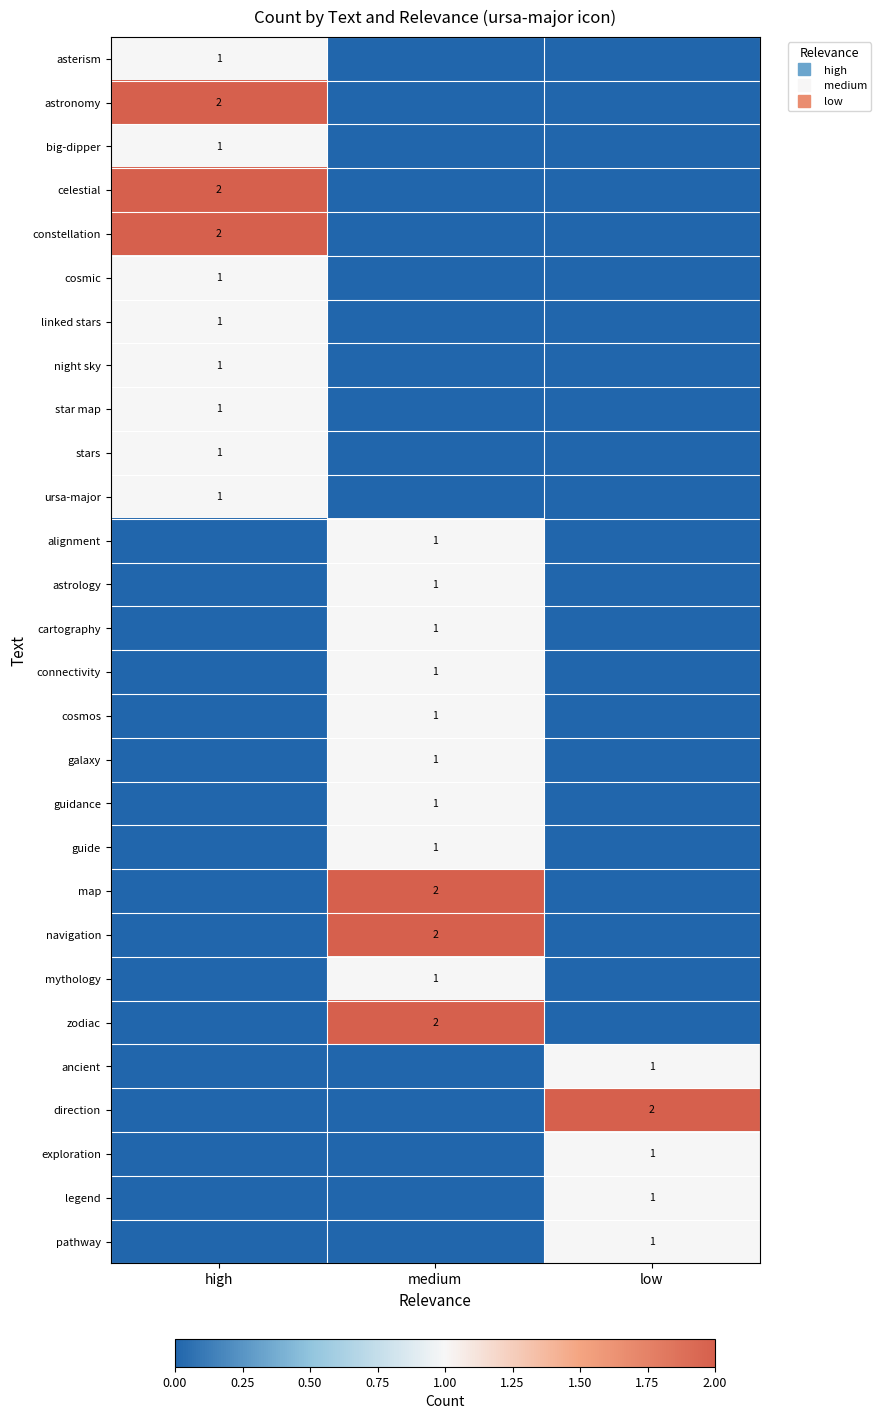

Between high and medium, which is larger?

high